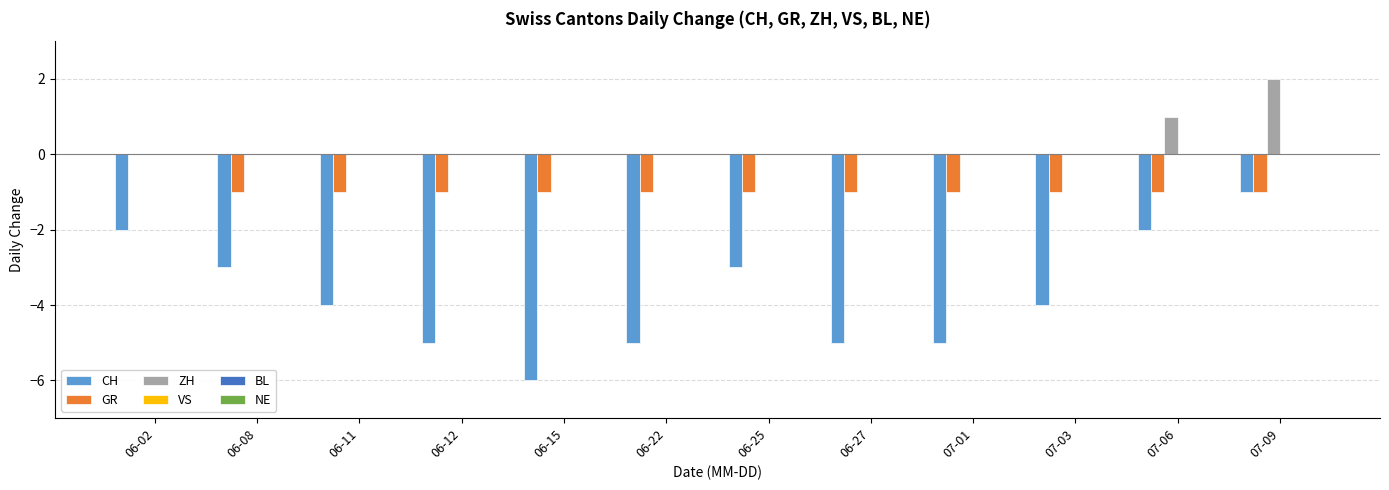

The value of GR at 06-08 is 0. True or false?

False